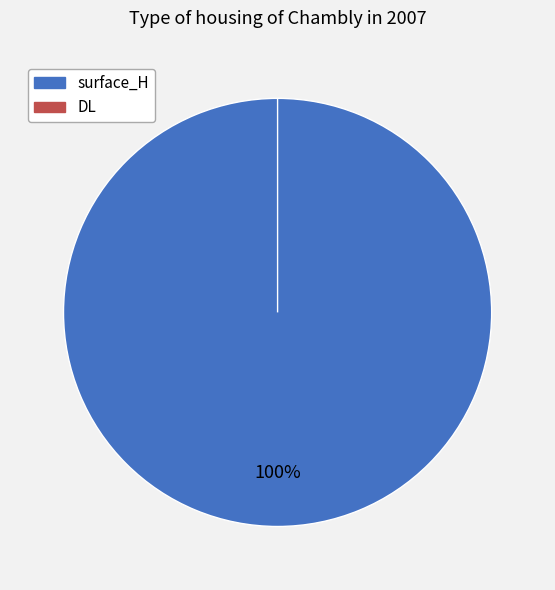

Which slice is the largest?

surface_H